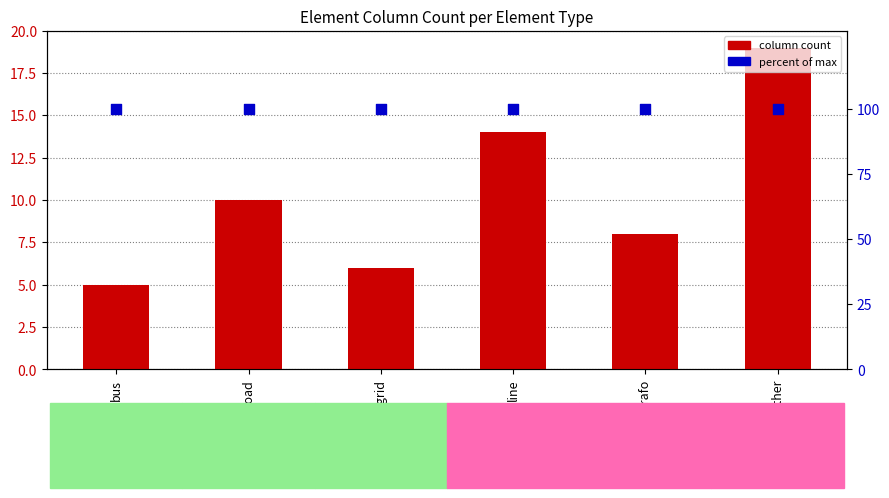

Which series reaches the maximum Y coordinate?

percent of max